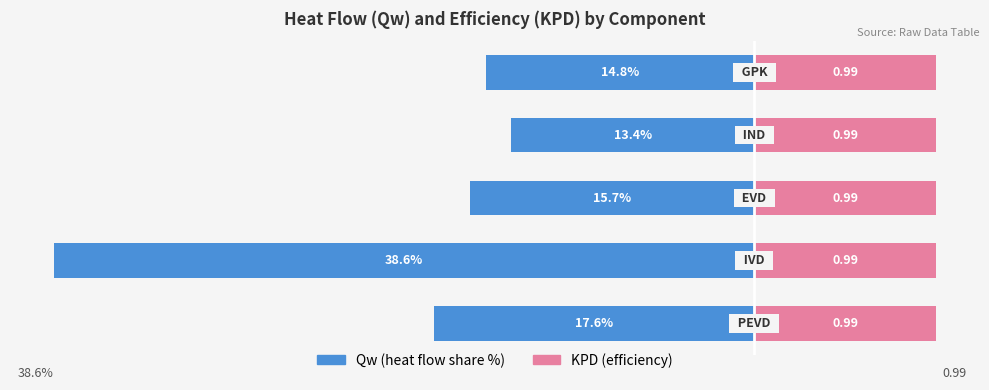

List the labels in order of Qw (heat flow share %) value, largest first.

3, 4, 2, 0, 1